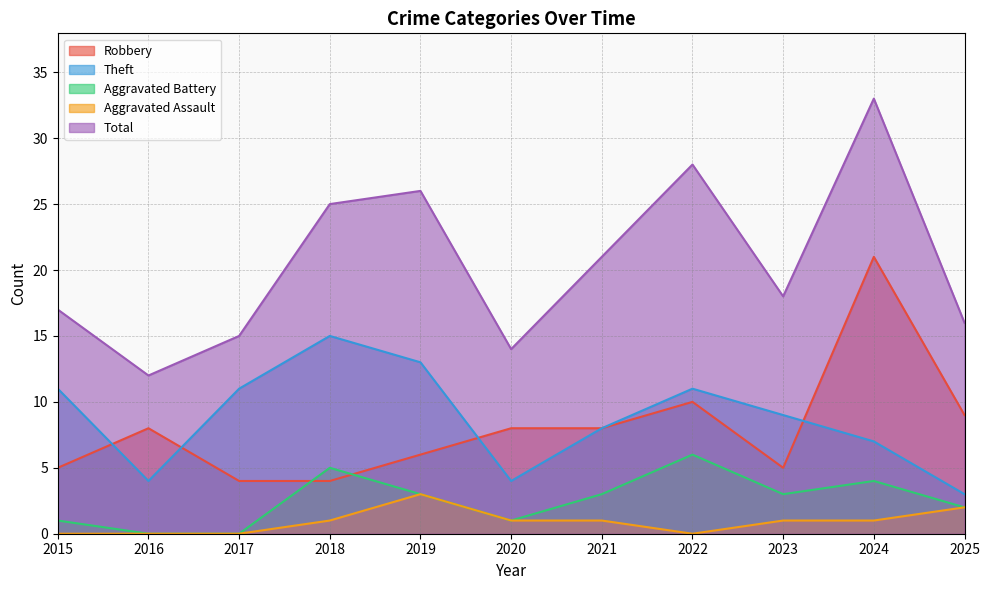

Reading left to right, transcribe all the data shown in this chart.

Robbery: 2015=5	2016=8	2017=4	2018=4	2019=6	2020=8	2021=8	2022=10	2023=5	2024=21	2025=9
Theft: 2015=11	2016=4	2017=11	2018=15	2019=13	2020=4	2021=8	2022=11	2023=9	2024=7	2025=3
Aggravated Battery: 2015=1	2016=0	2017=0	2018=5	2019=3	2020=1	2021=3	2022=6	2023=3	2024=4	2025=2
Aggravated Assault: 2015=0	2016=0	2017=0	2018=1	2019=3	2020=1	2021=1	2022=0	2023=1	2024=1	2025=2
Total: 2015=17	2016=12	2017=15	2018=25	2019=26	2020=14	2021=21	2022=28	2023=18	2024=33	2025=16